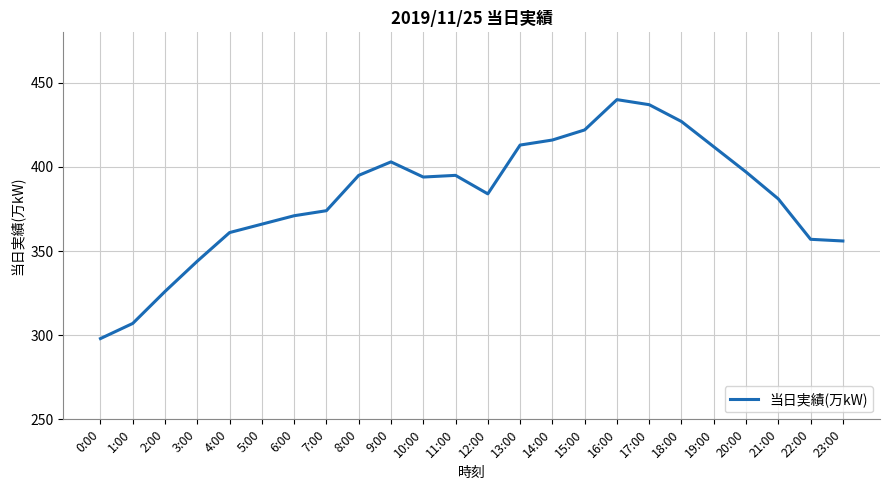

Between 20:00 and 13:00, which is larger?

13:00